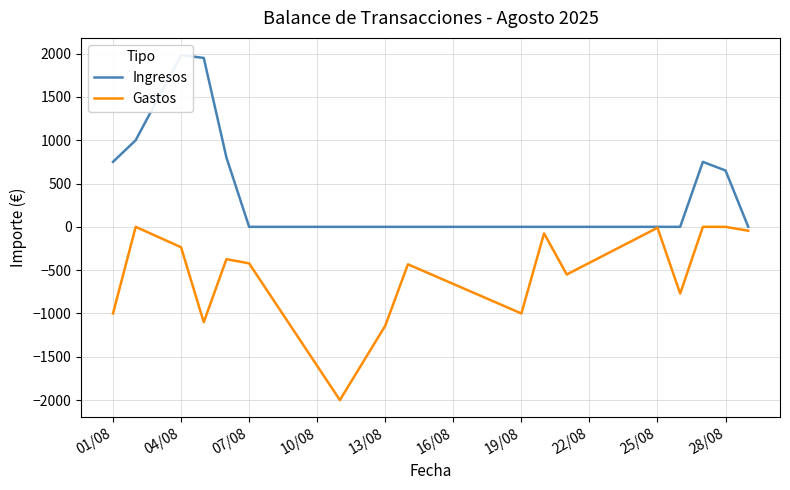

True or false: Gastos and Ingresos intersect in this chart.

False